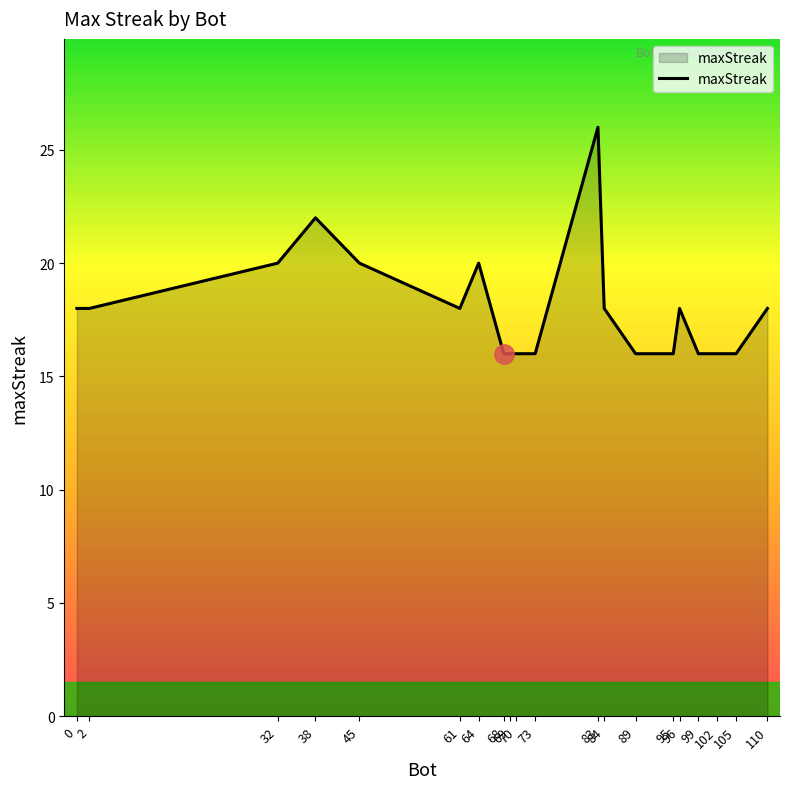

What is the difference between the values at 69 and 64?

4